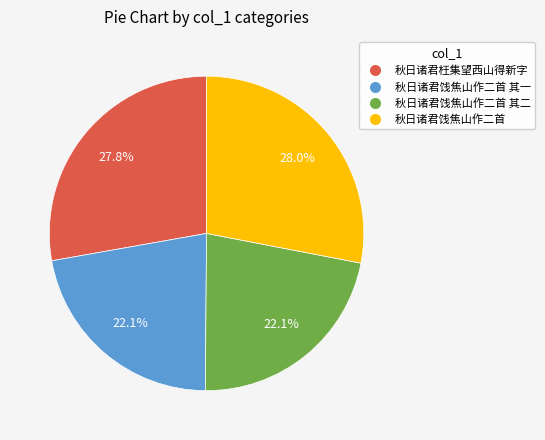

Between 秋日诸君饯焦山作二首 其一 and 秋日诸君饯焦山作二首, which is larger?

秋日诸君饯焦山作二首